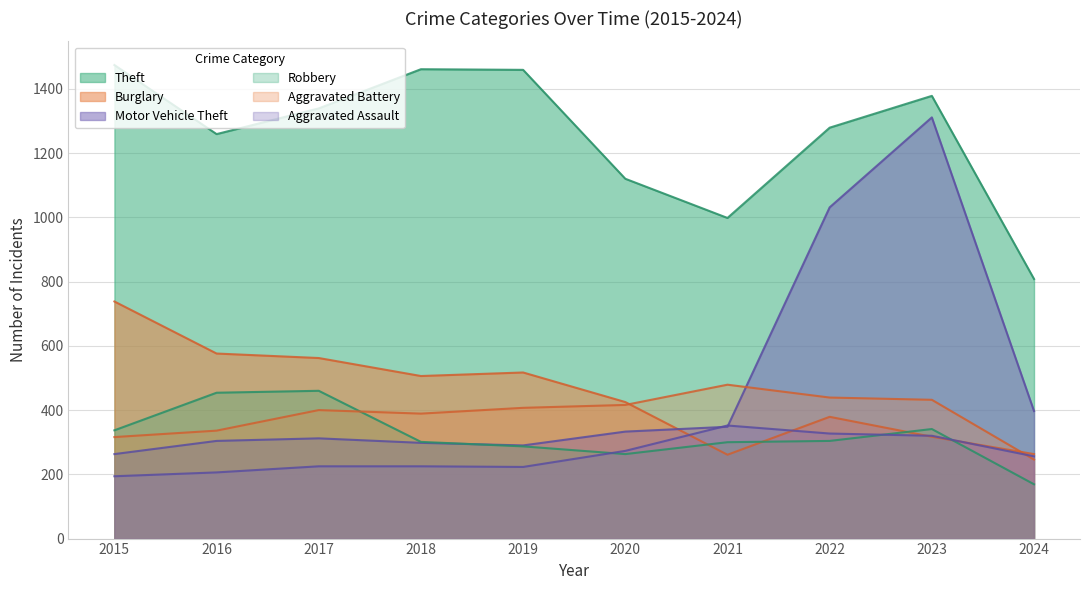

At how many categories does at least one series exceed 1072?

8